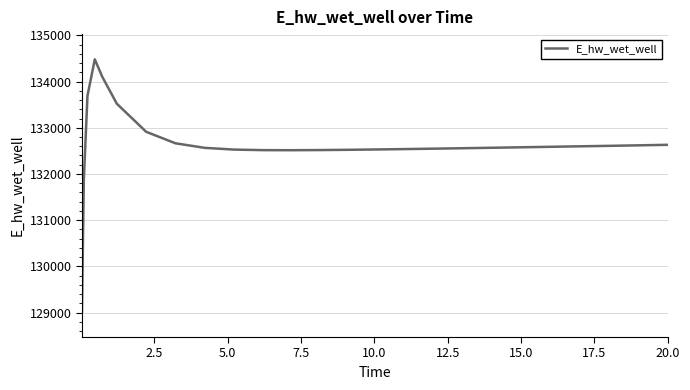

What is the difference between the maximum and minimum values?

5465.3